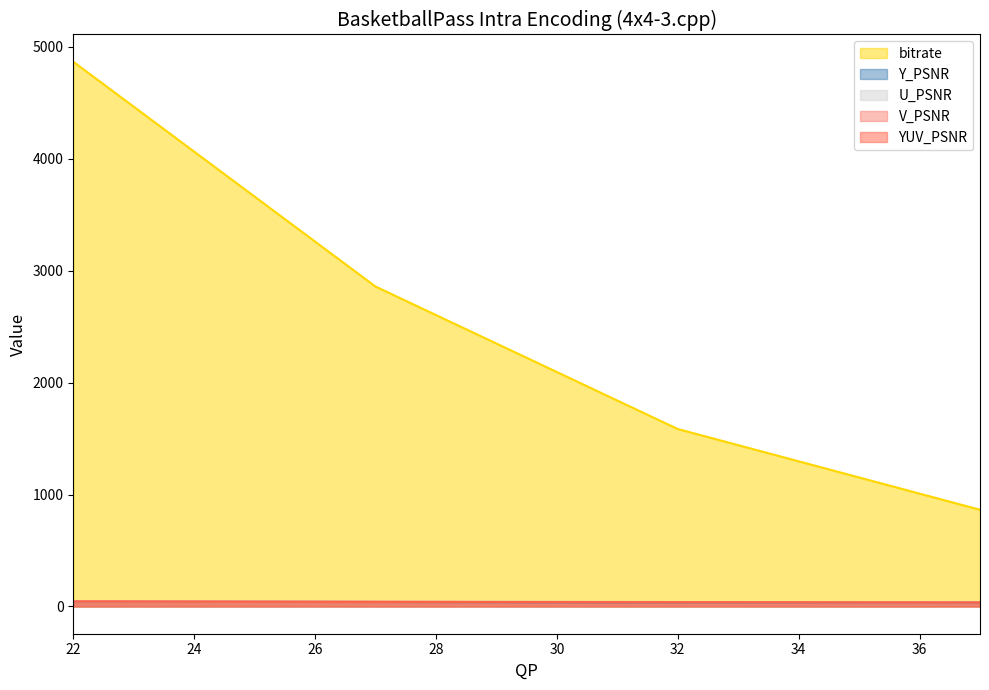

What is the average value of the bitrate series?

2543.8